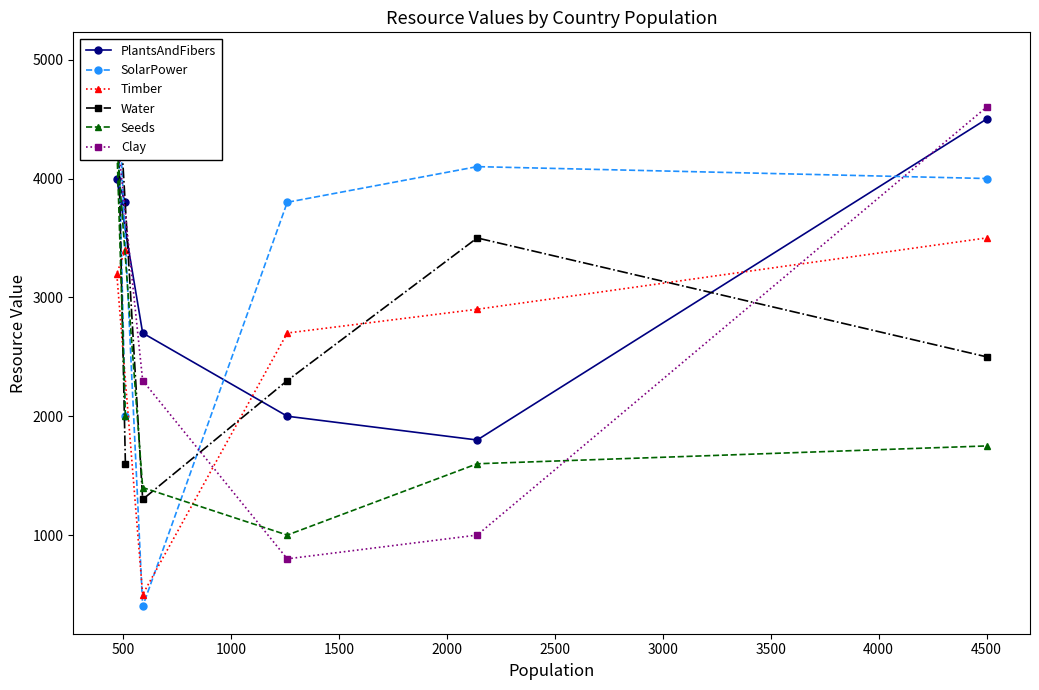

In Timber, how many points are lower than both neighbors (excluding endpoints)?

1